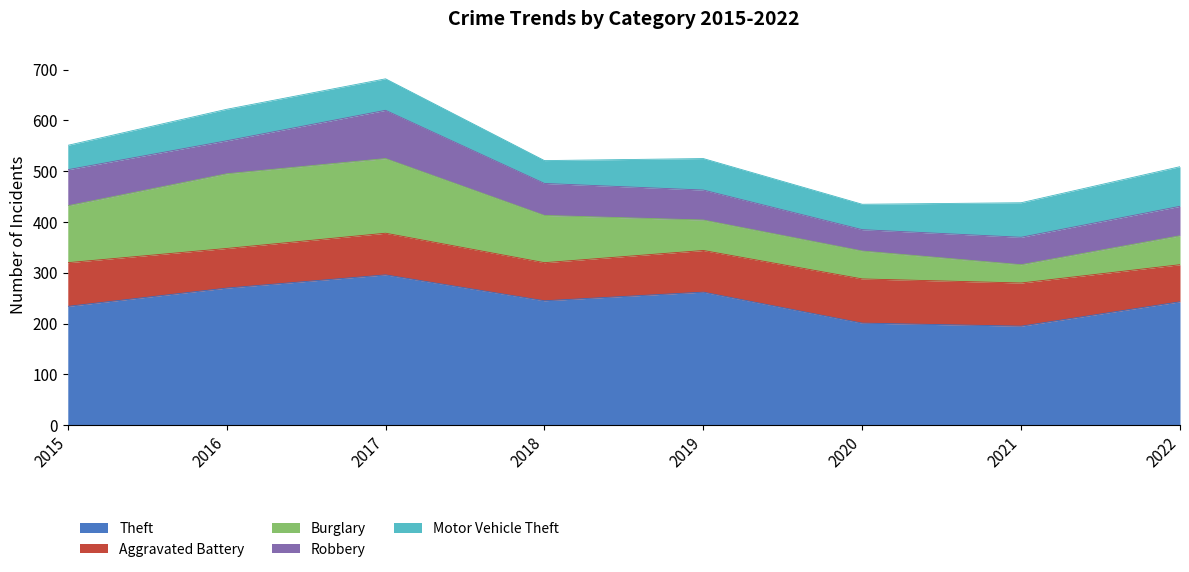

In Aggravated Battery, how many points are higher than both neighbors (excluding endpoints)?

2